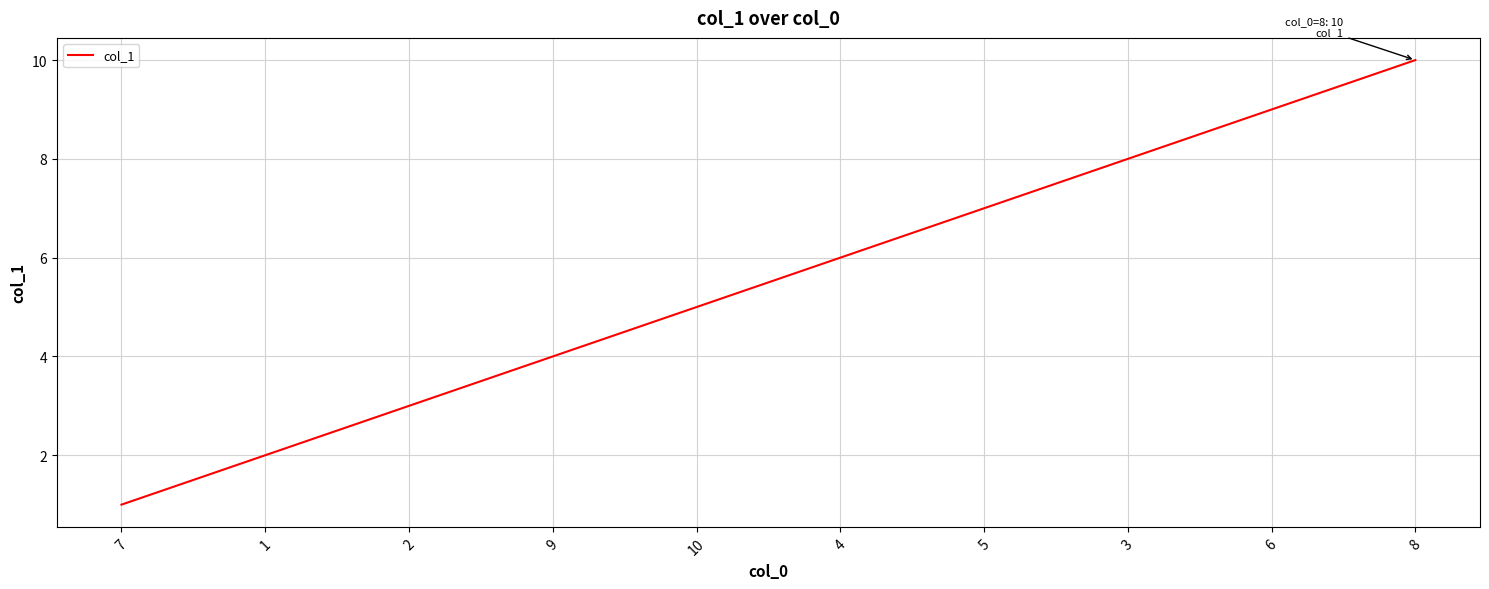

What is the difference between the maximum and minimum values?

9